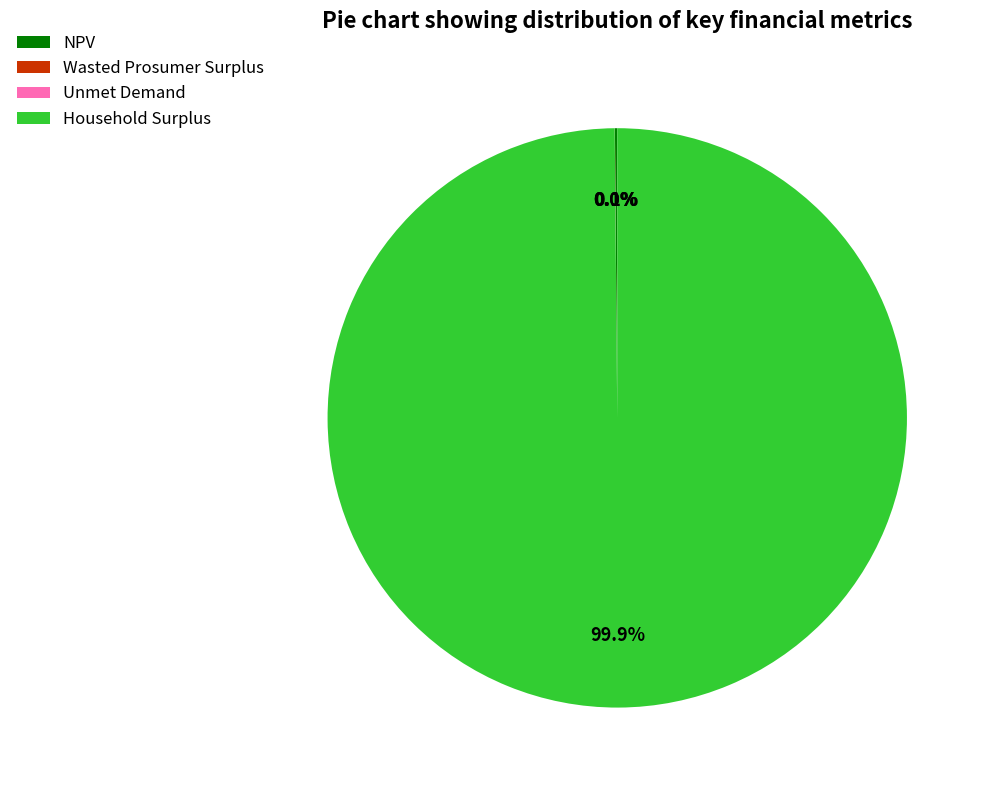

What is the majority slice?

Household Surplus